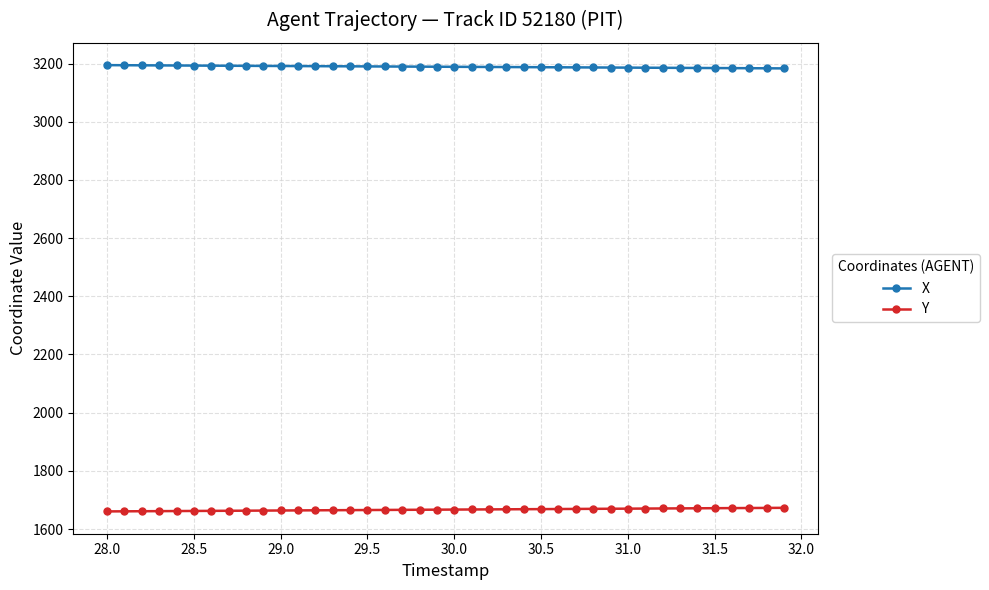

How many series are shown in this chart?

2